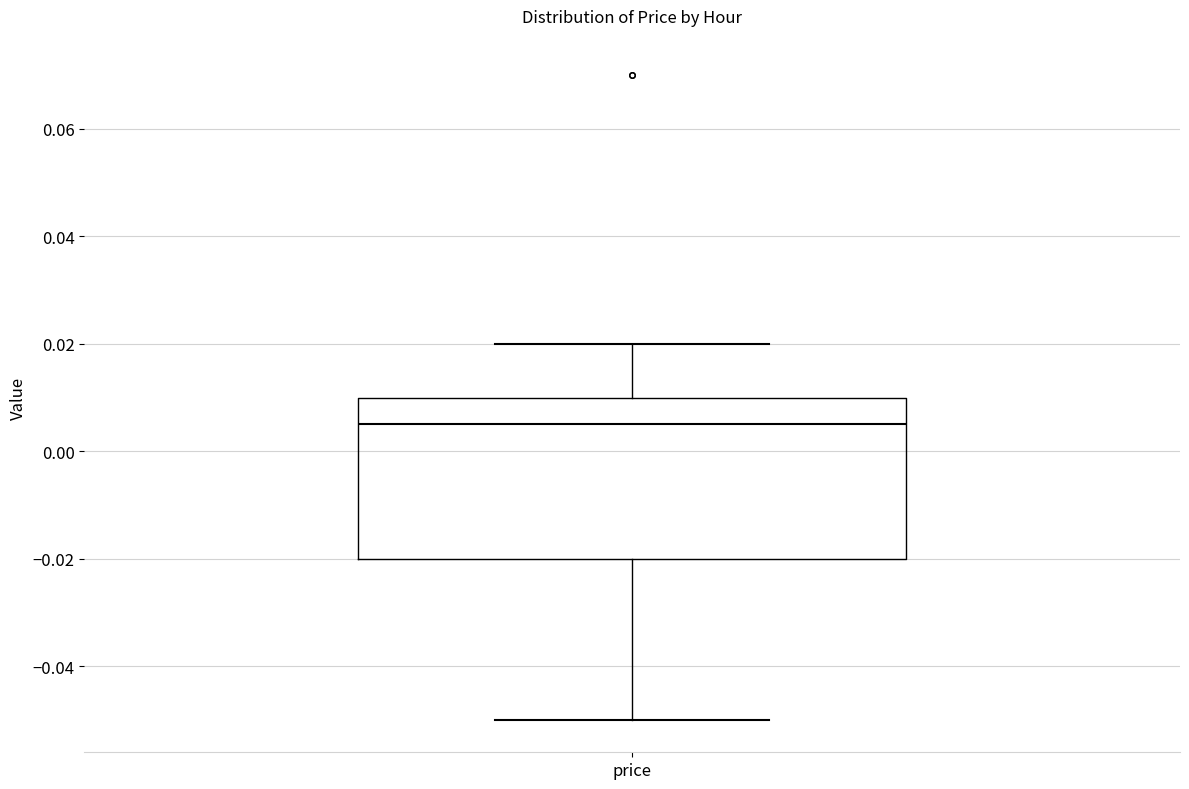

Transcribe this box plot: give where the median line is, the range the box spans, and where the two whiskers end, as read against the y-axis. The values are not printed on the chart, so give them approximately, as read against the axis.

median 0.006, box -0.020 to 0.010, whiskers -0.050 to 0.020